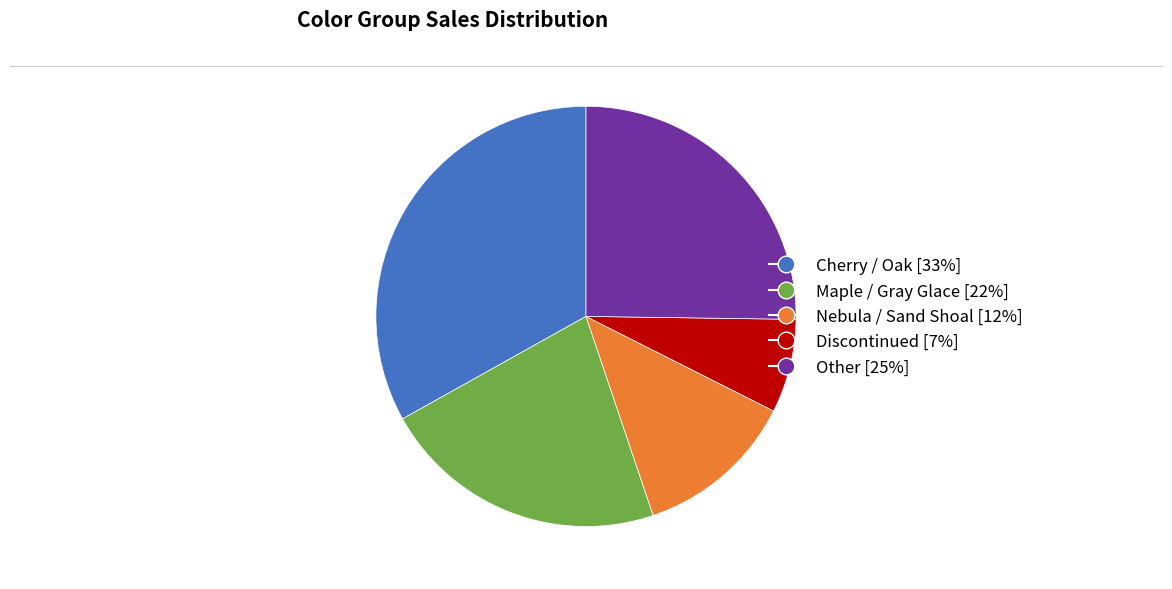

How many segments does this pie chart have?

5